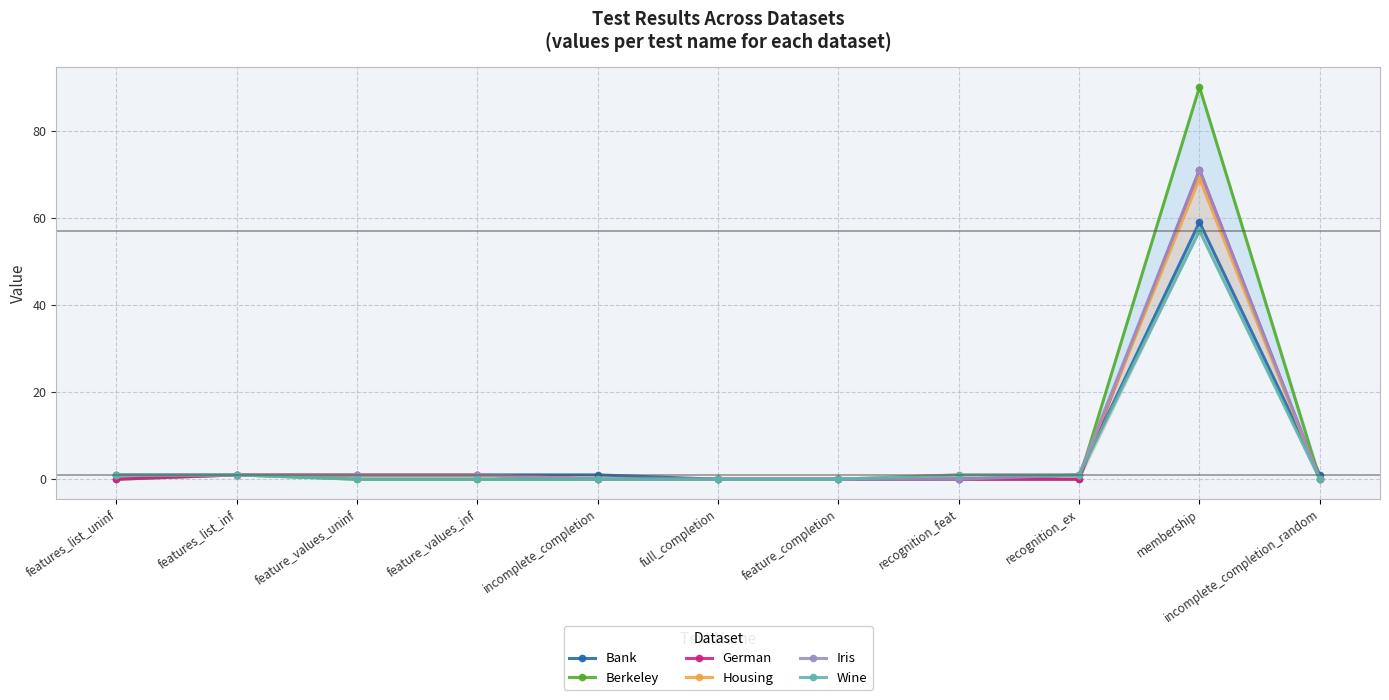

True or false: Bank and Wine intersect in this chart.

False